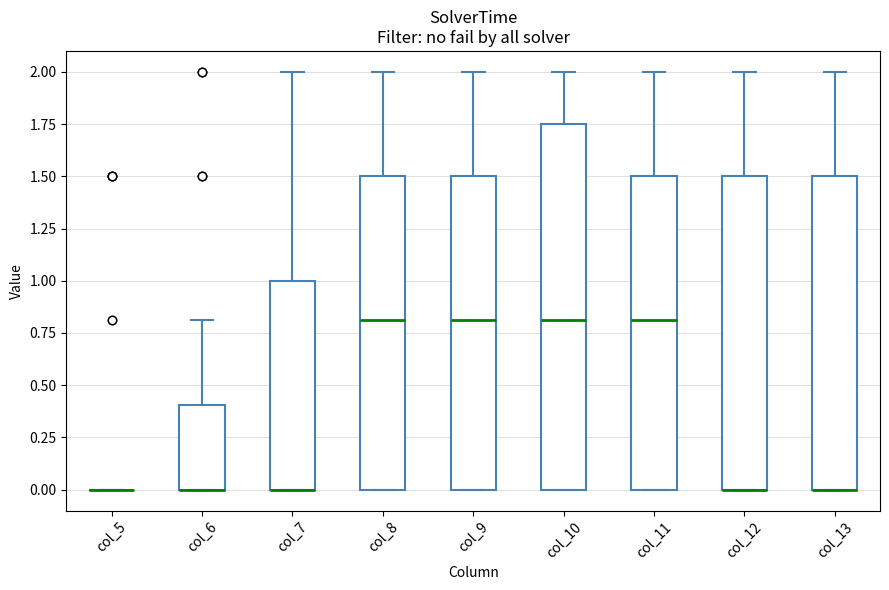

Reading left to right, transcribe this box plot: for each box, give where its median line is, the range the box spans, and where its two whiskers end, as read against the y-axis. The values are not printed on the chart, so give them approximately, as read against the axis.

col_5: box collapsed to a line at 0.00, whiskers 0.00 to 0.00
col_6: median 0.00 (drawn on the box's lower edge), box 0.00 to 0.40, whiskers 0.00 to 0.80
col_7: median 0.00 (drawn on the box's lower edge), box 0.00 to 1.00, whiskers 0.00 to 2.00
col_8: median 0.80, box 0.00 to 1.50, whiskers 0.00 to 2.00
col_9: median 0.80, box 0.00 to 1.50, whiskers 0.00 to 2.00
col_10: median 0.80, box 0.00 to 1.75, whiskers 0.00 to 2.00
col_11: median 0.80, box 0.00 to 1.50, whiskers 0.00 to 2.00
col_12: median 0.00 (drawn on the box's lower edge), box 0.00 to 1.50, whiskers 0.00 to 2.00
col_13: median 0.00 (drawn on the box's lower edge), box 0.00 to 1.50, whiskers 0.00 to 2.00